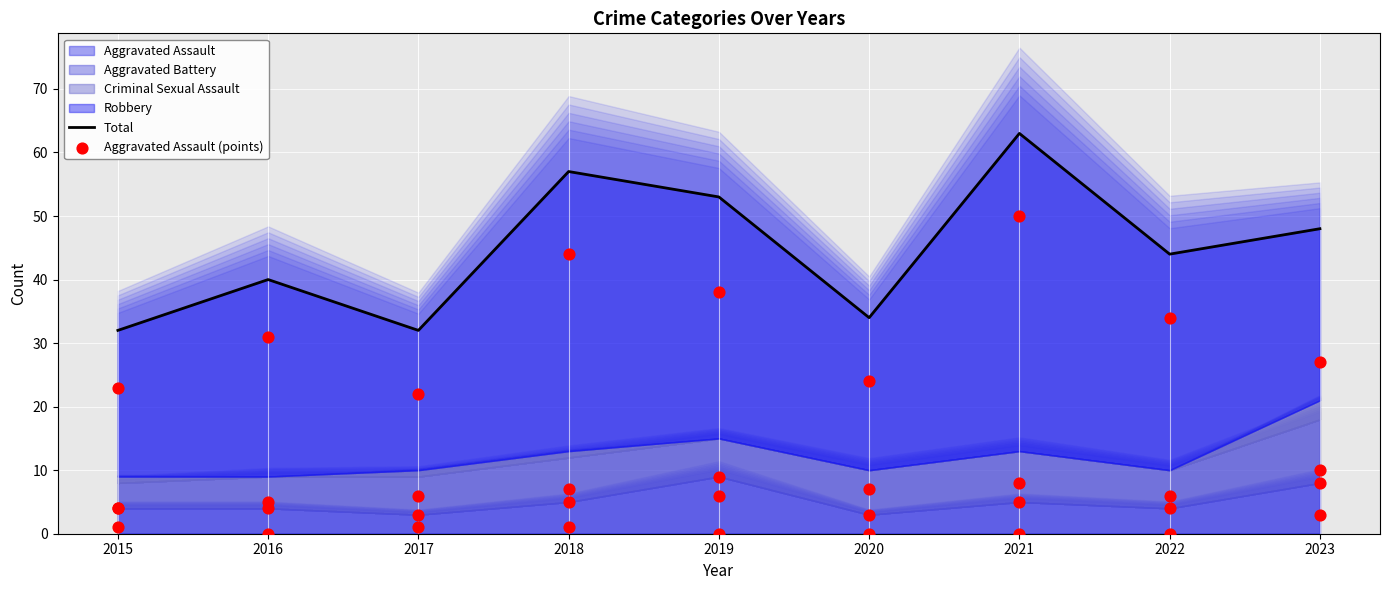

Which series has the largest total across all categories?

Total